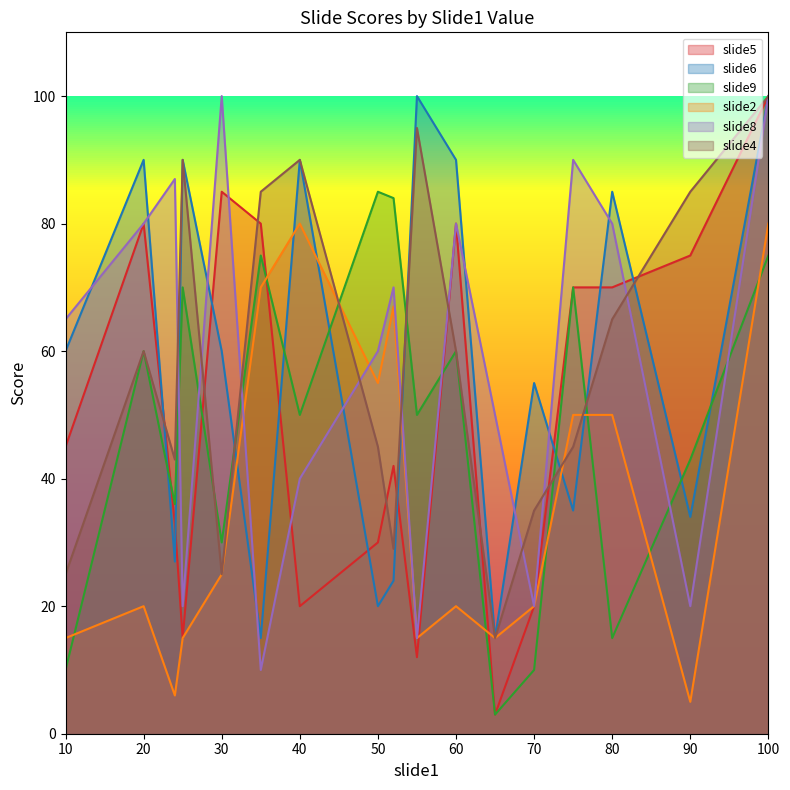

Between 80 and 50, which is larger?

80